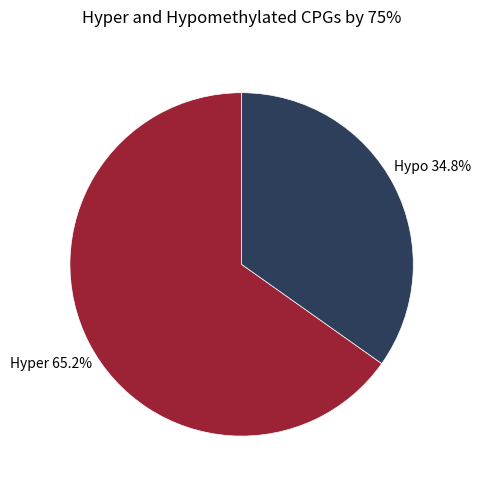

How many slices are in this pie chart?

2